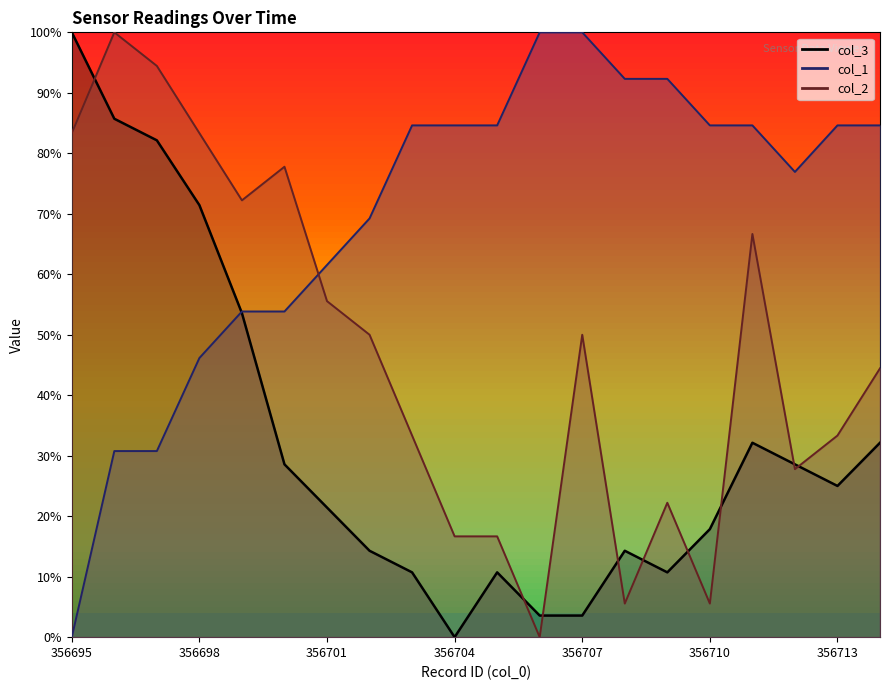

Which series has the widest spread of values?

col_3